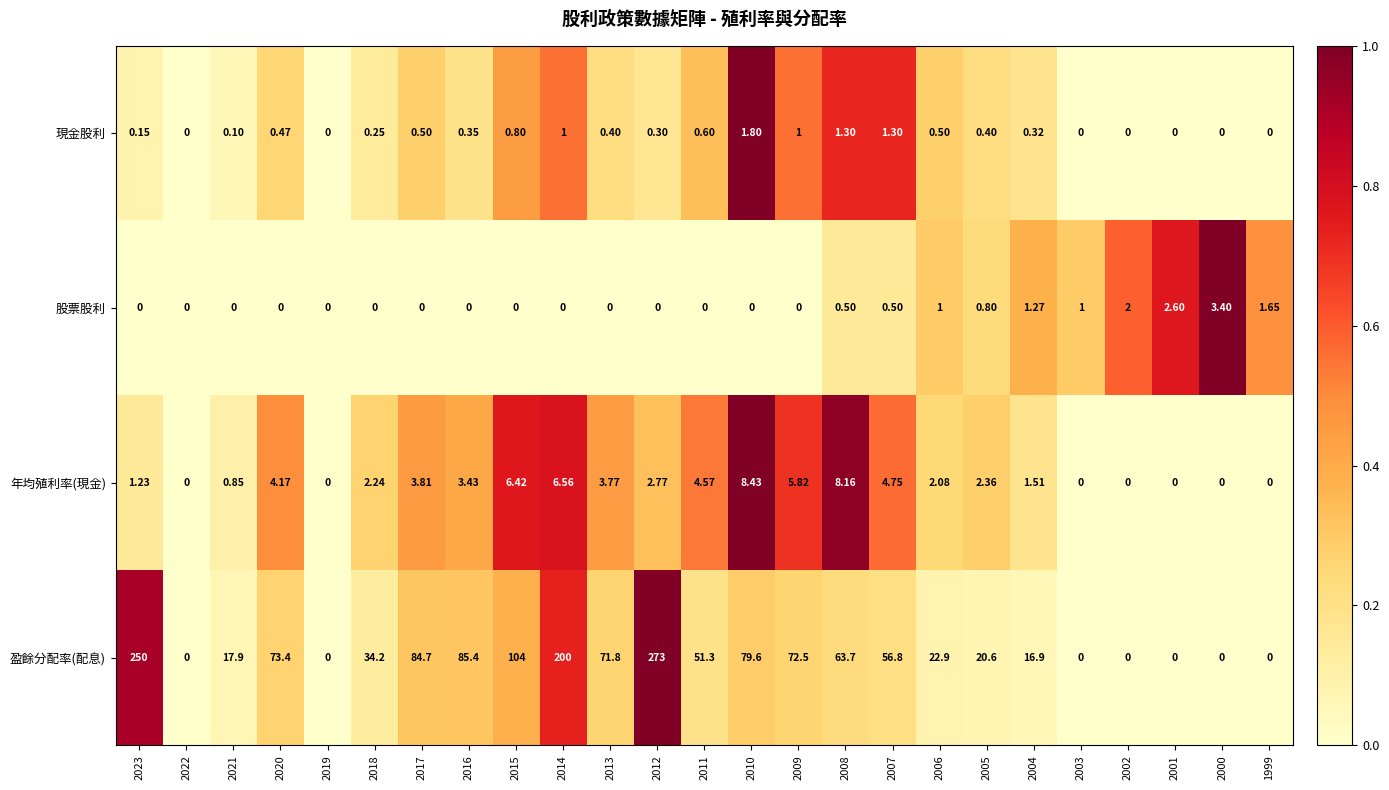

Count the number of categories in the chart.

25